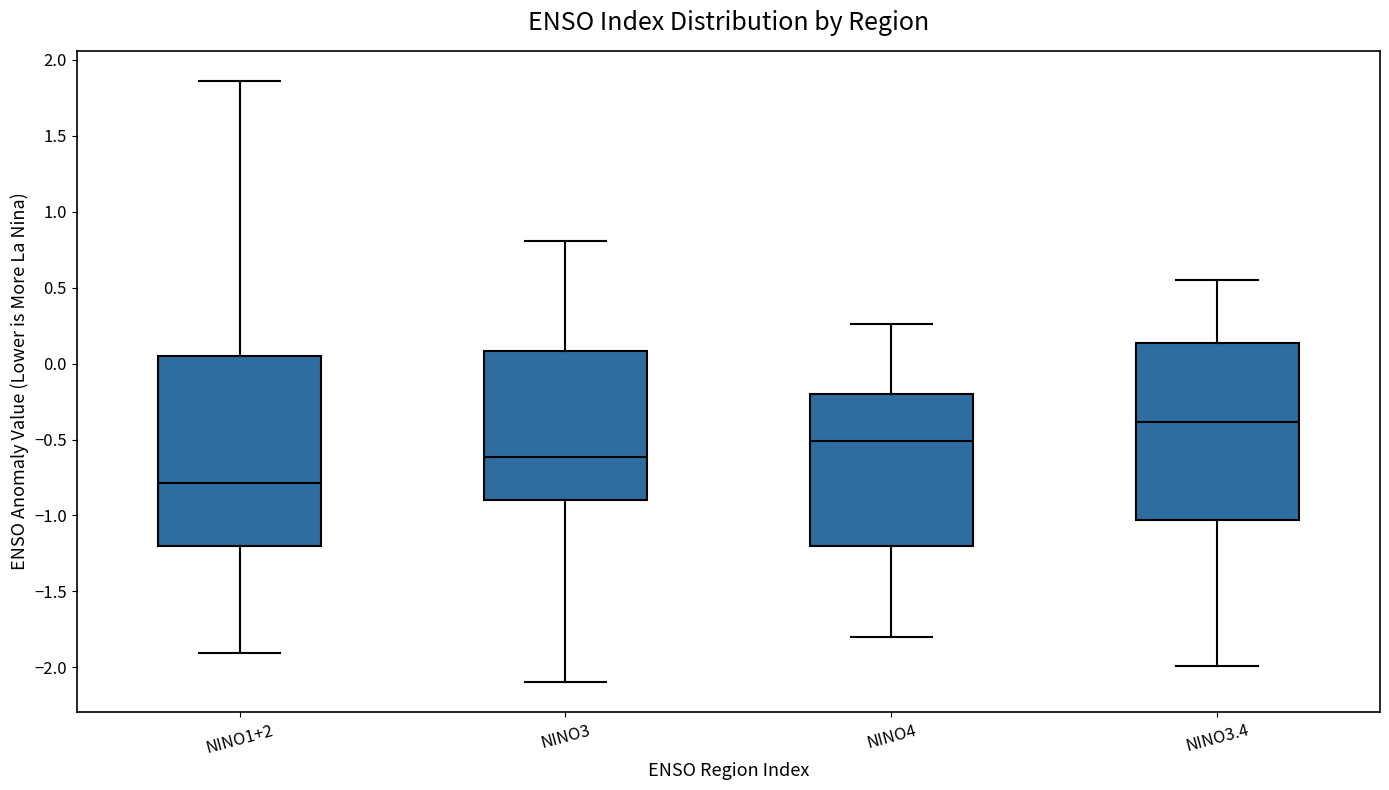

Where does the median line of the box for NINO1+2 sit on the y-axis? The values are not printed on the chart, so give them approximately, as read against the axis.

-0.80